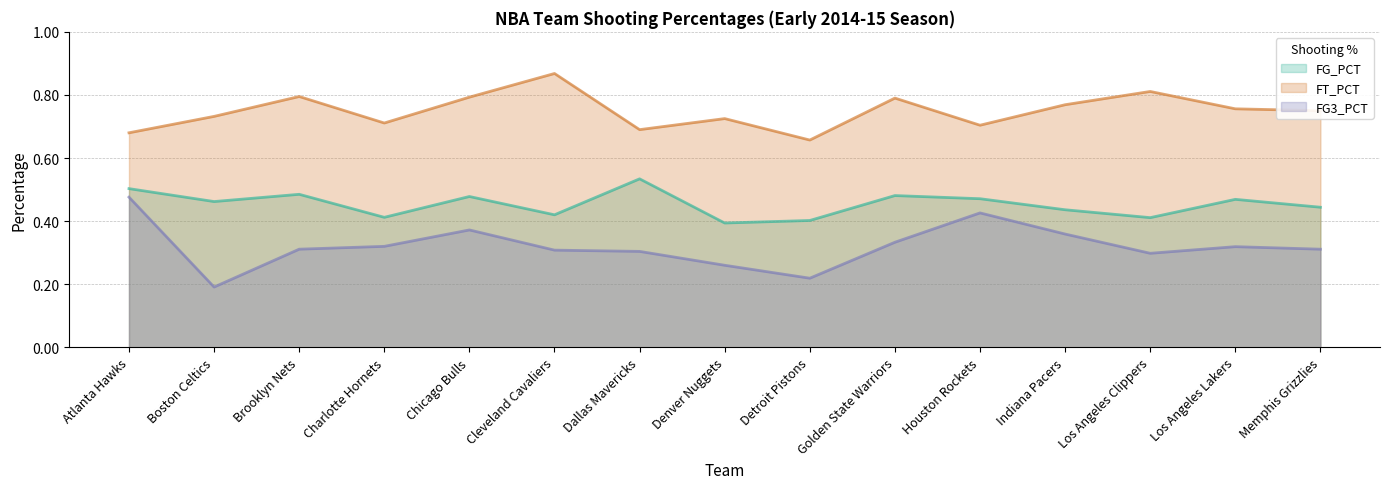

At which category is the sum across all series the highest?

Atlanta Hawks